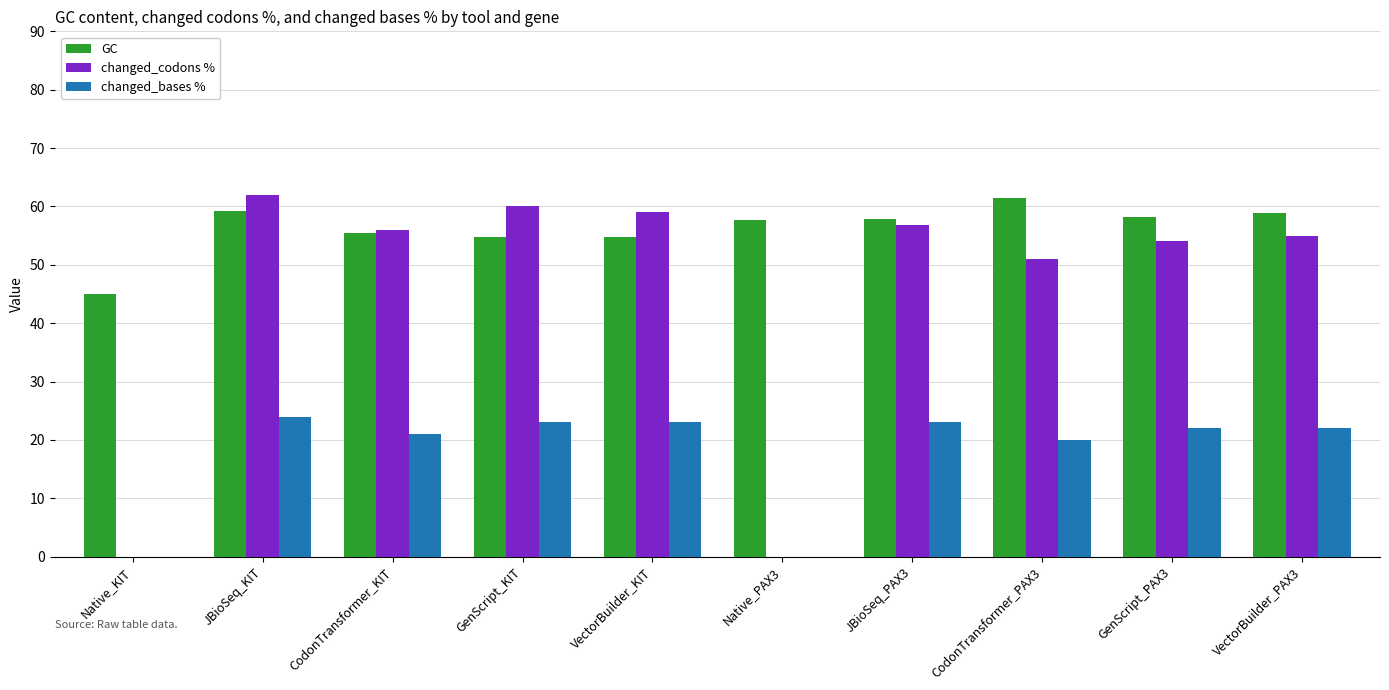

What are all the series names shown in the legend?

GC, changed_codons %, changed_bases %